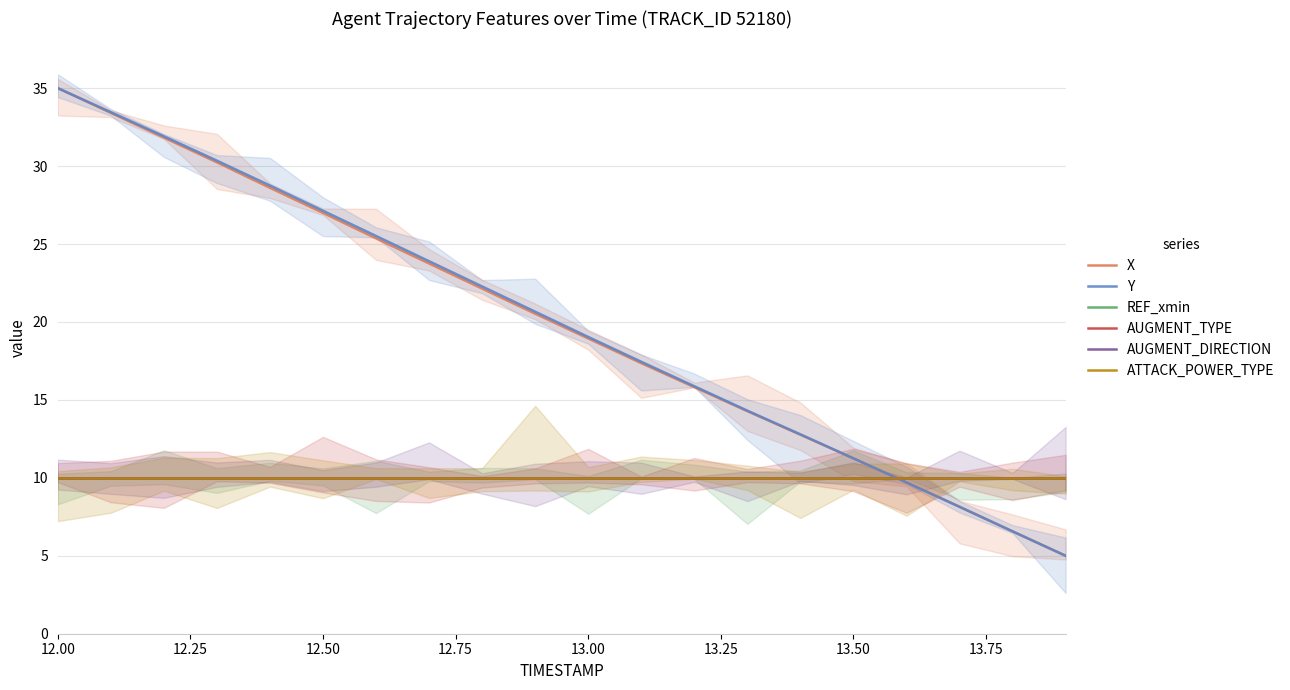

Which series has the largest range (max minus min)?

X